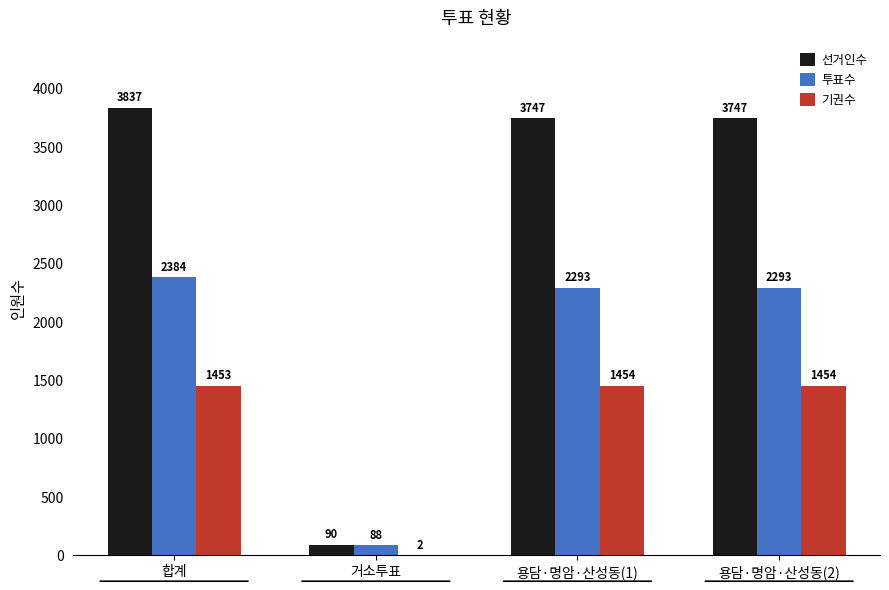

What is the total value across all series at 합계?

7674